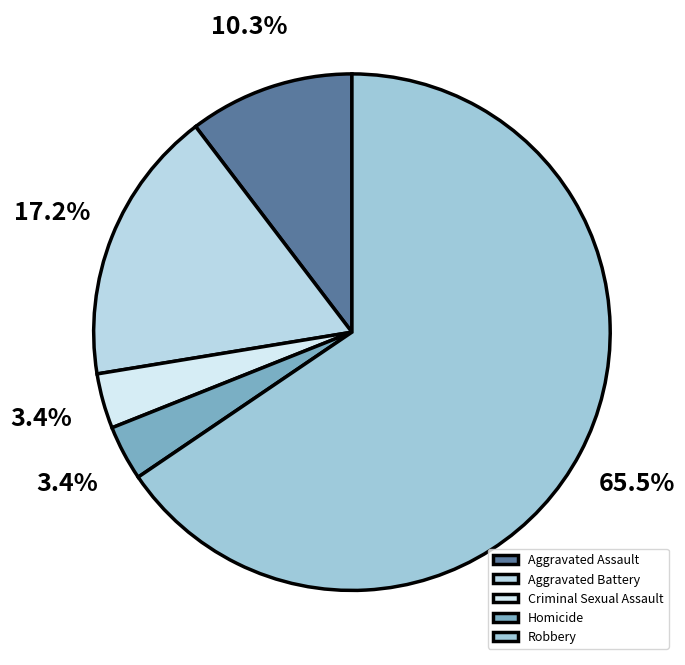

What is the ratio of the value at Aggravated Assault to the value at Aggravated Battery?

0.6